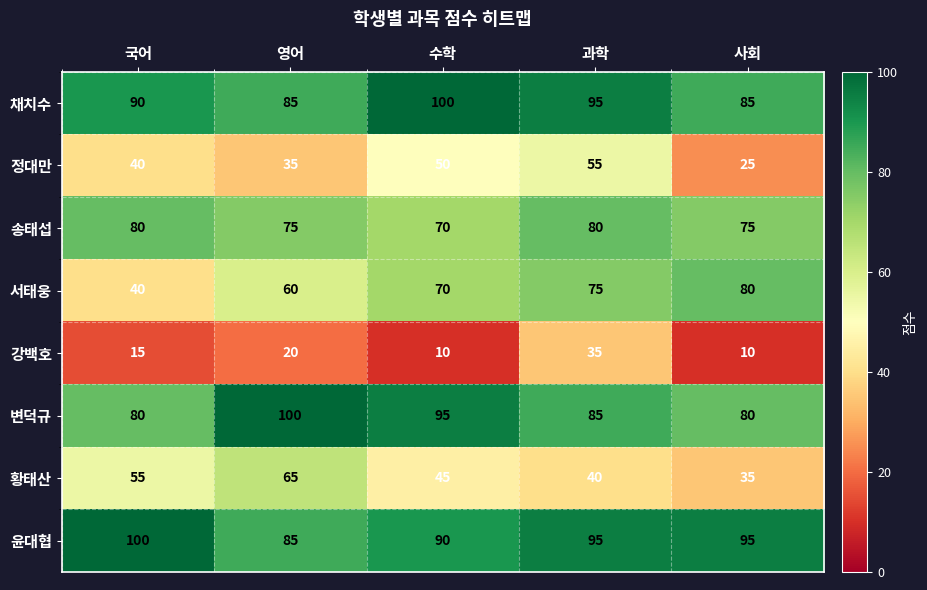

The value of 황태산 at 국어 is 55. True or false?

True